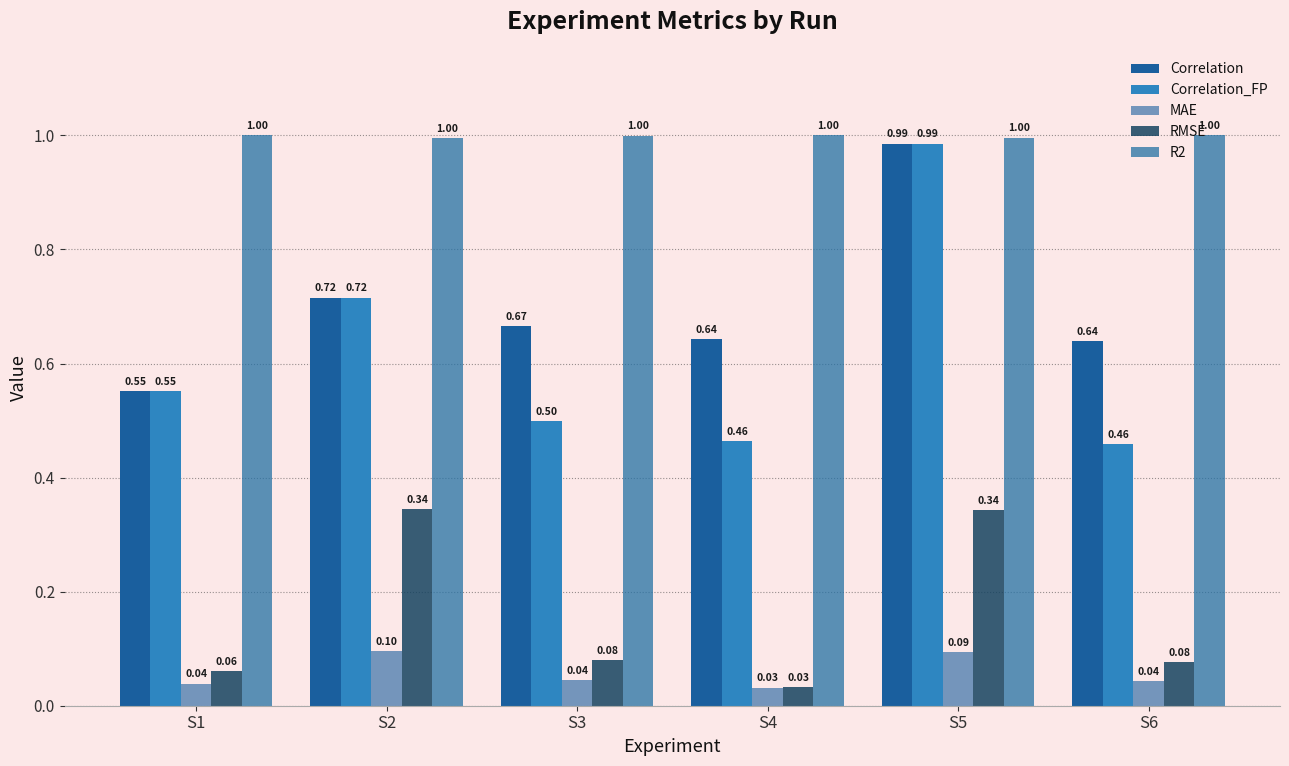

What is the difference between the second highest and minimum values in the MAE series?

0.1